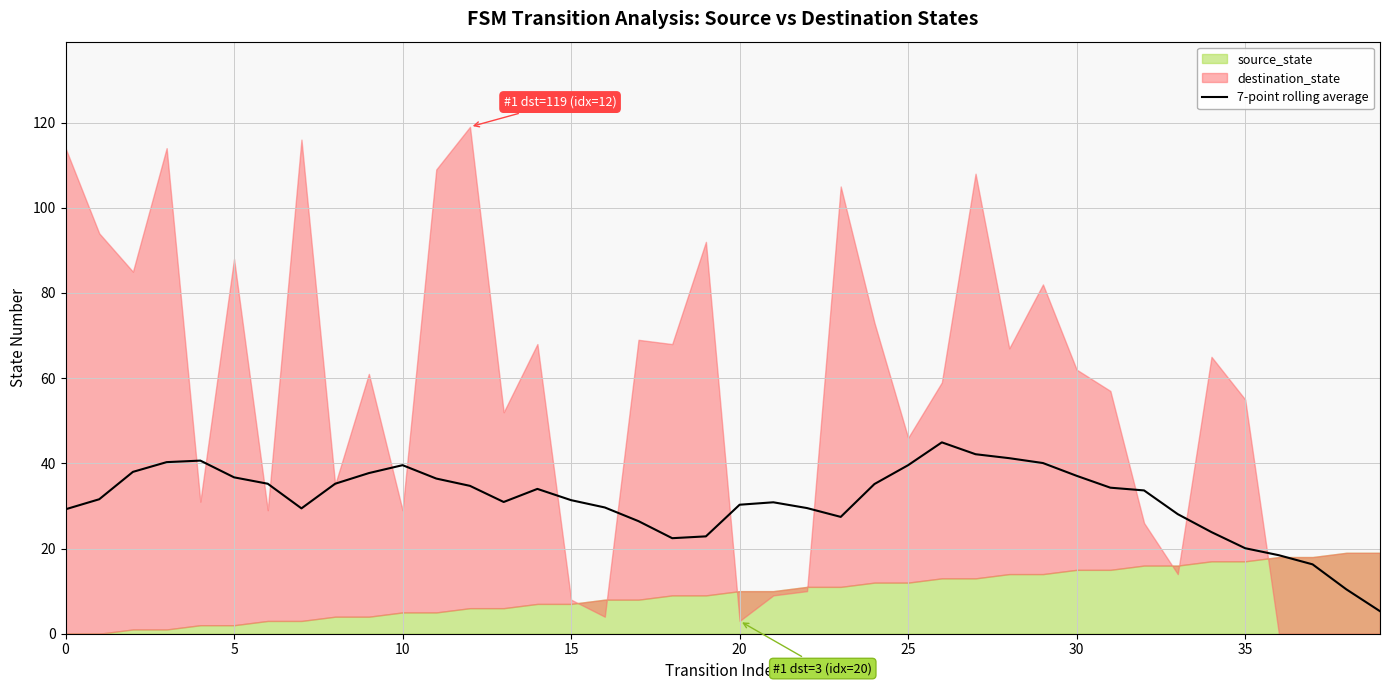

The value at 33 is 28.1. True or false?

True